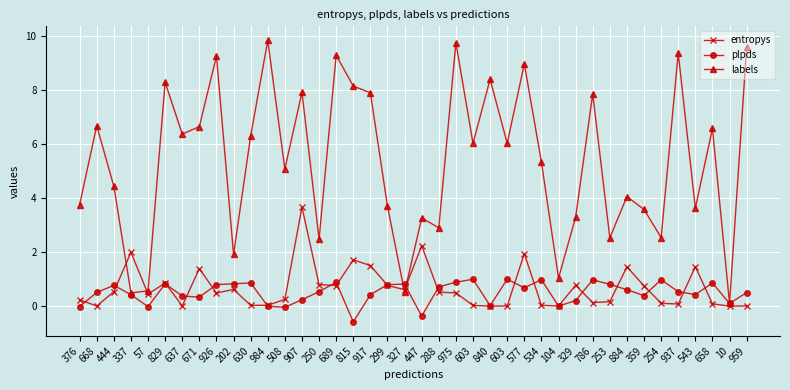

Which series has the largest total across all categories?

labels